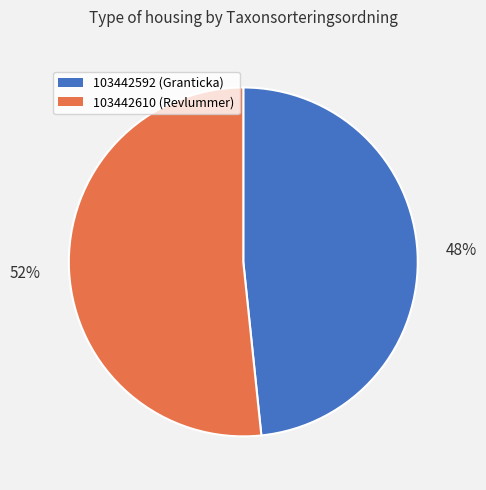

True or false: 103442592 accounts for 38% of the total.

False